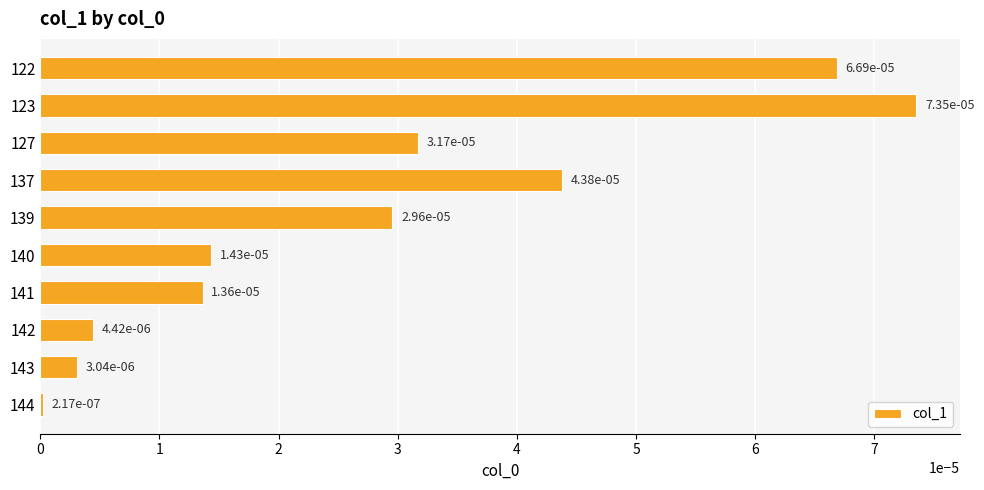

At which category does the chart reach its peak across all series?

123